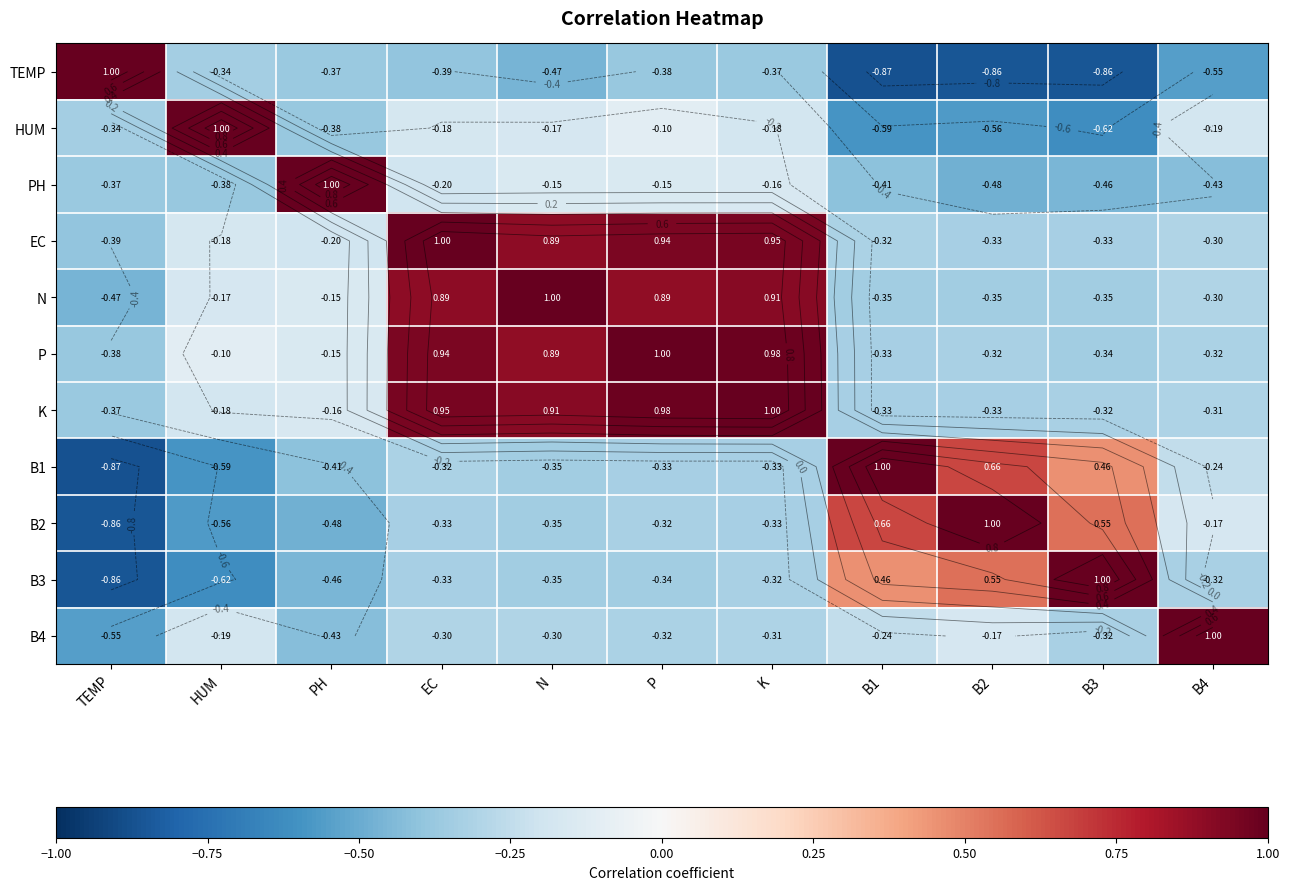

What is the spread (max minus min) of values at N?

1.5